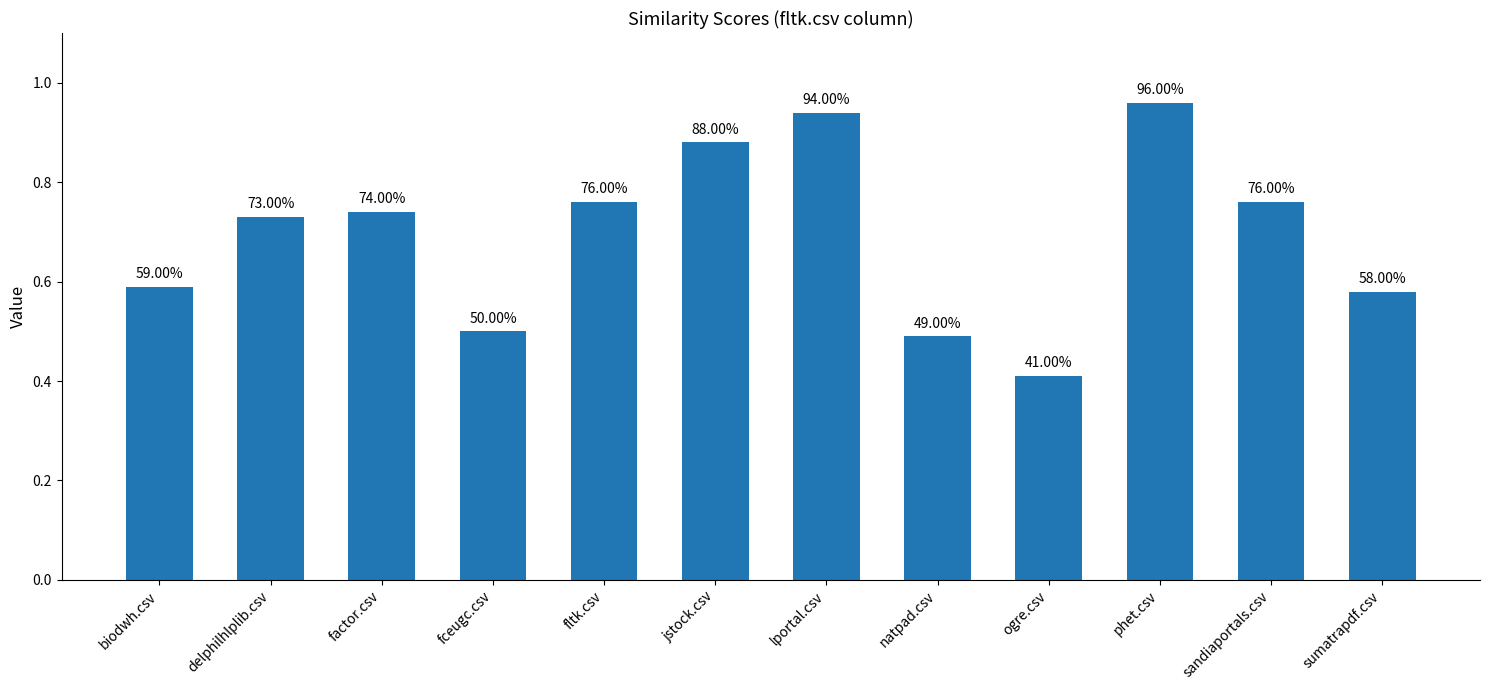

Reading left to right, extract all data points from this chart.

biodwh.csv=0.6	delphilhlplib.csv=0.7	factor.csv=0.7	fceugc.csv=0.5	fltk.csv=0.8	jstock.csv=0.9	lportal.csv=0.9	natpad.csv=0.5	ogre.csv=0.4	phet.csv=1.0	sandiaportals.csv=0.8	sumatrapdf.csv=0.6